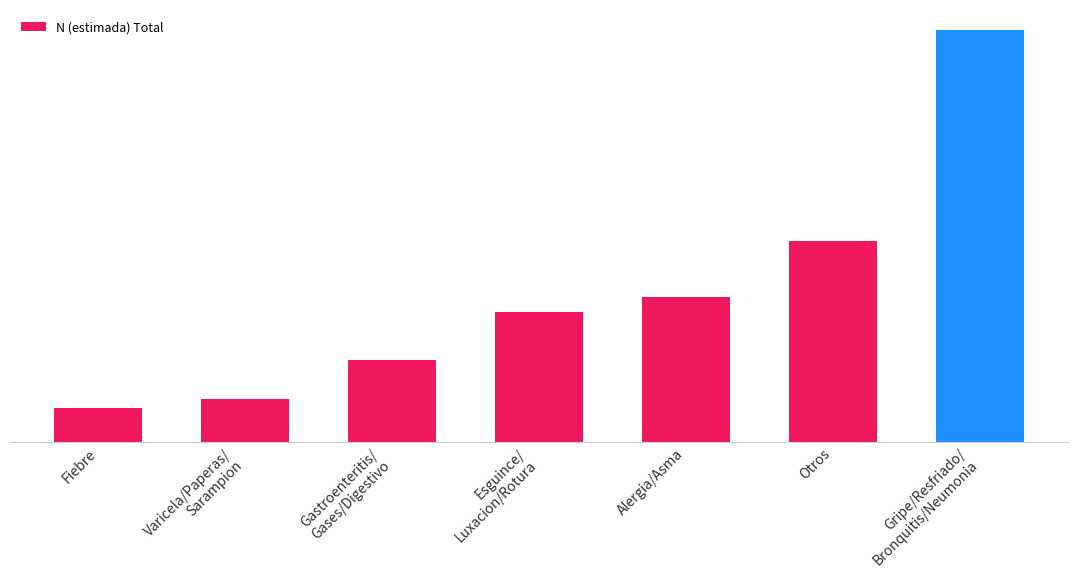

What is the average value?

6016